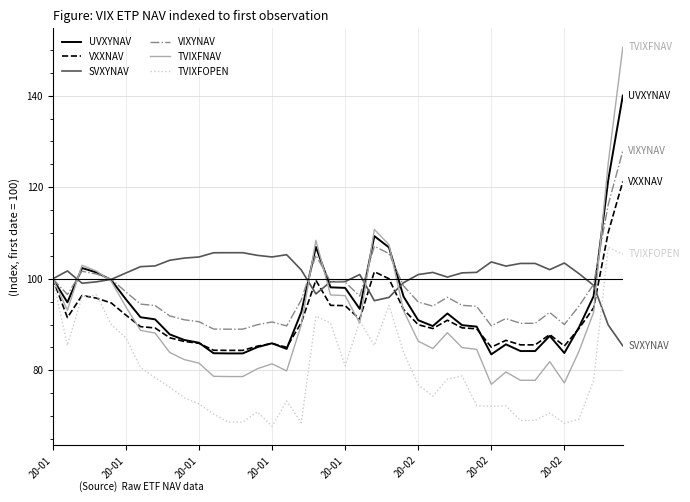

Which series has the largest range (max minus min)?

TVIXFNAV